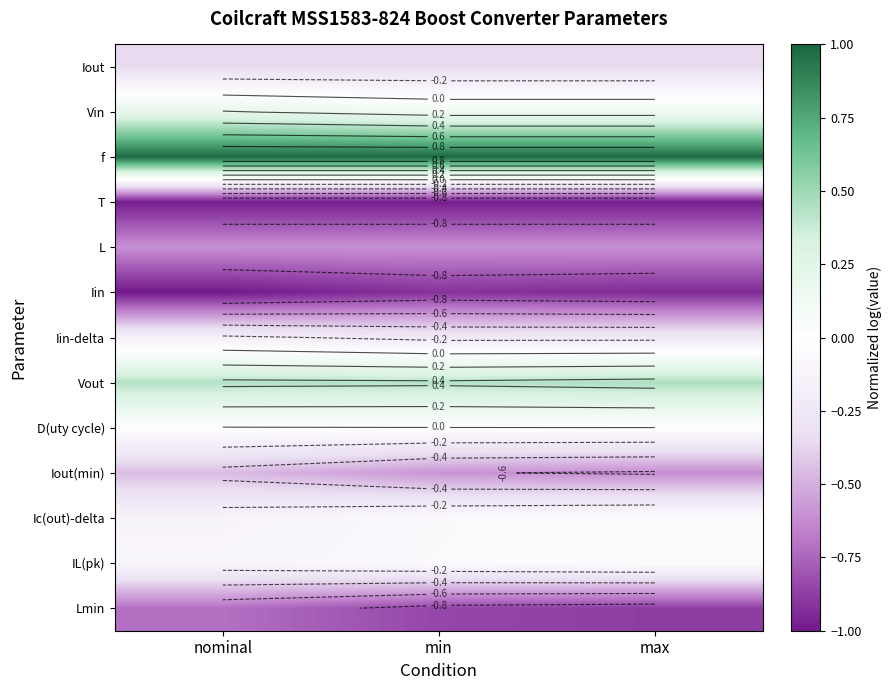

True or false: D(uty cycle) has a value of -0.0 at min.

True